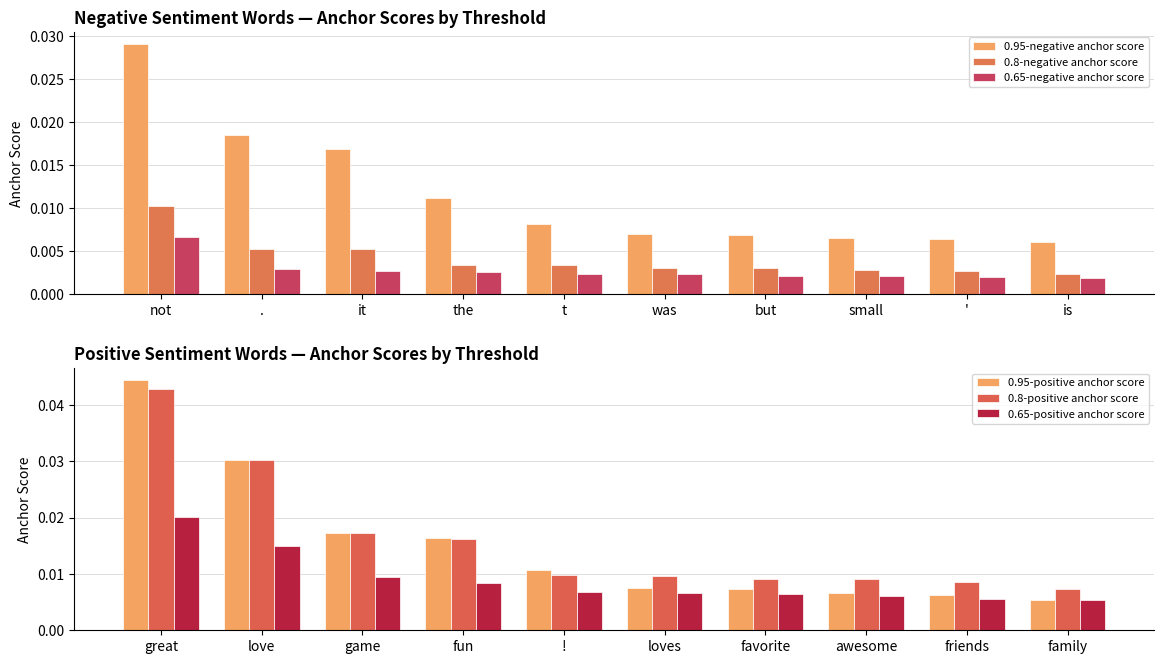

At which label does 0.95-negative anchor score reach its peak?

not